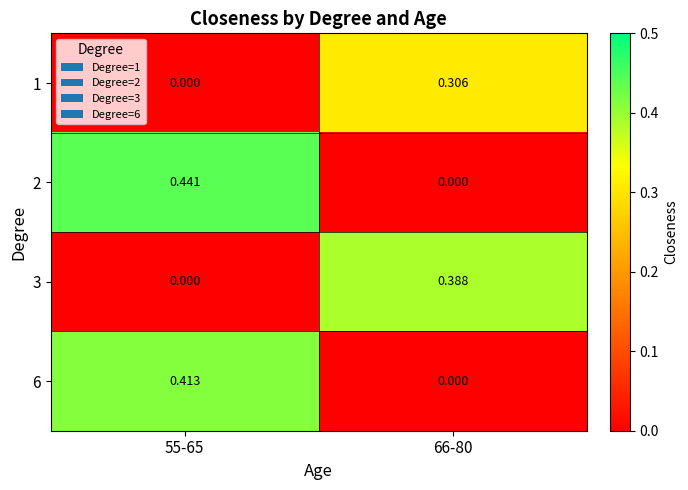

Is the value of 3 at 66-80 greater than the value of 6 at 55-65?

No